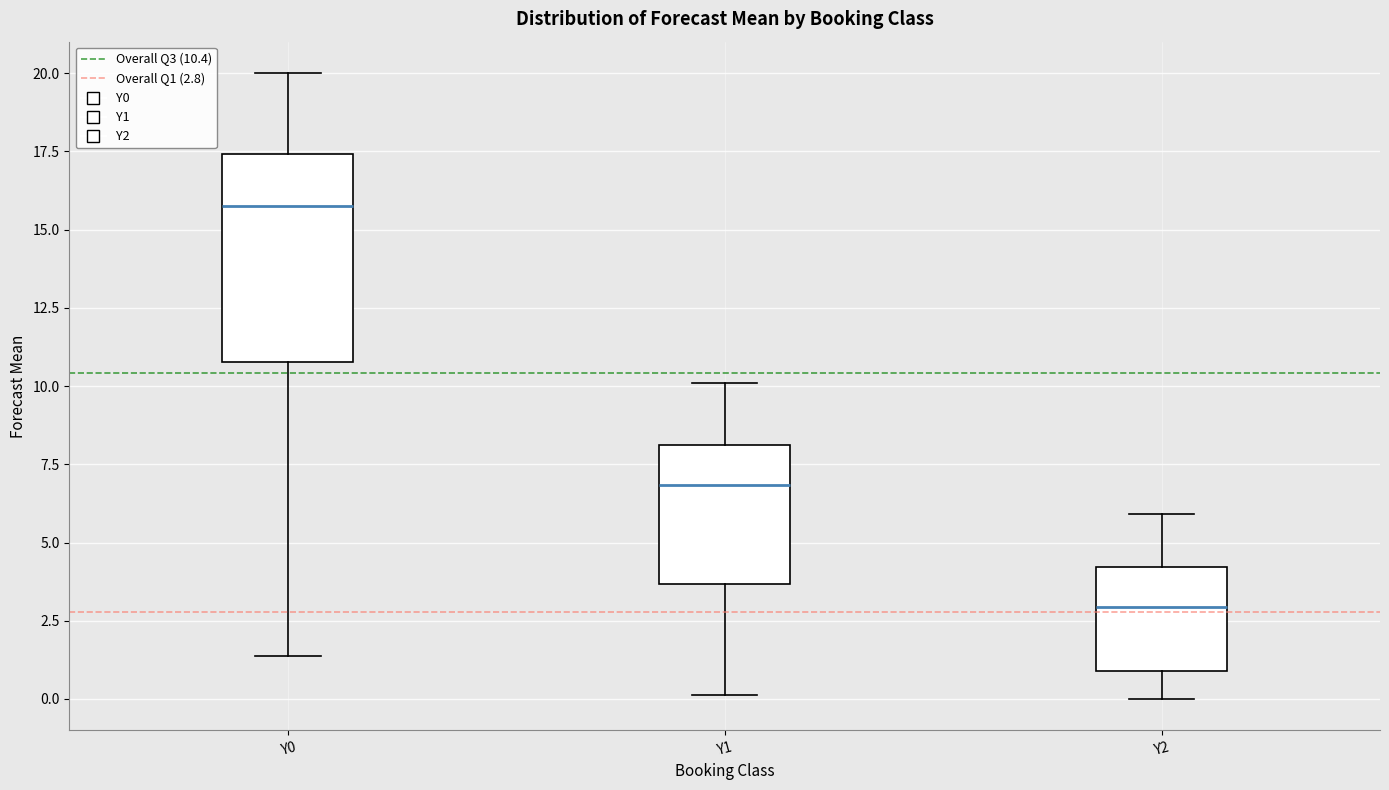

Which box has the highest median line?

Y0